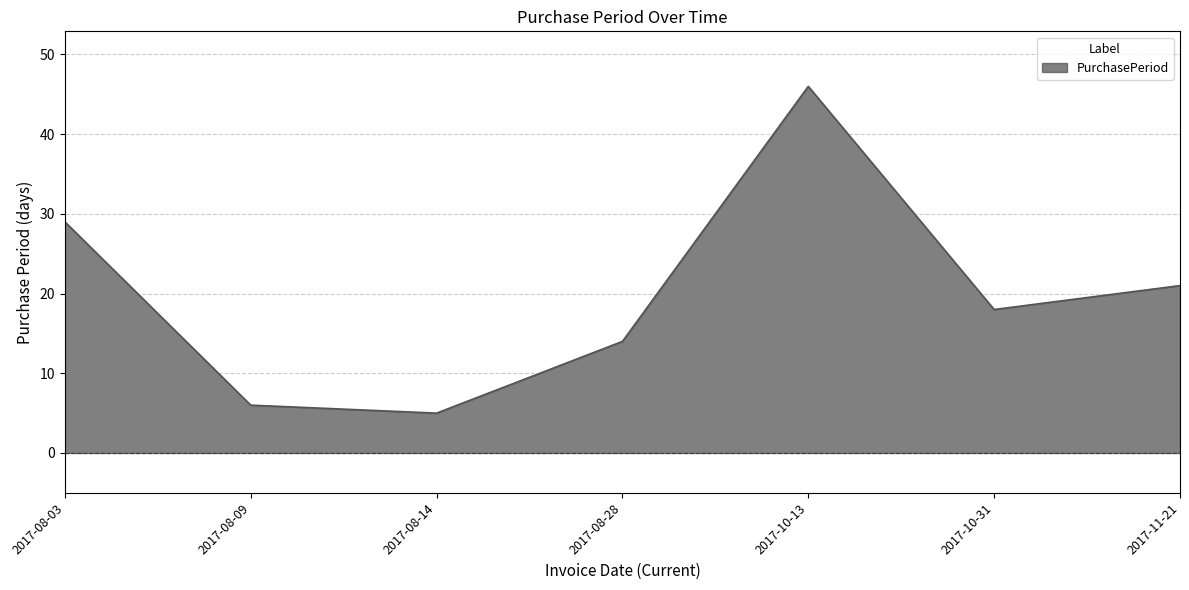

Reading left to right, what are all the values shown in this chart?

2017-08-03=29	2017-08-09=6	2017-08-14=5	2017-08-28=14	2017-10-13=46	2017-10-31=18	2017-11-21=21